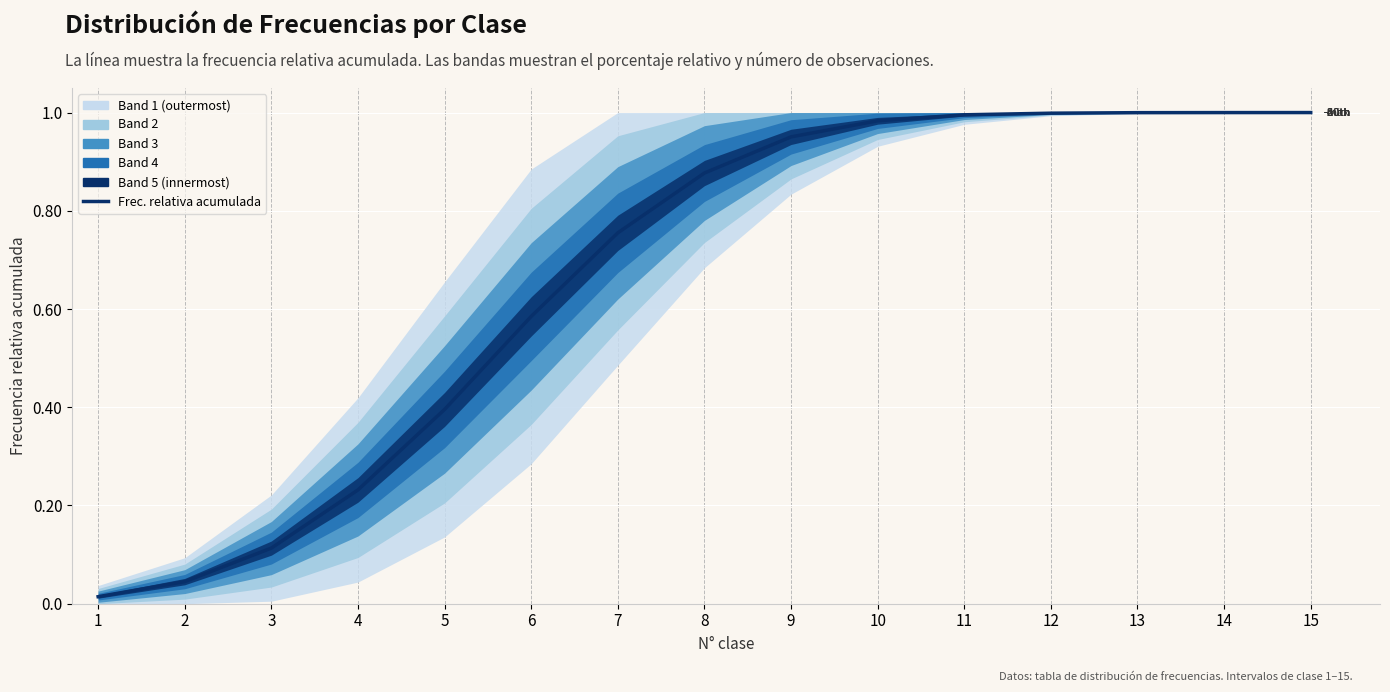

Does the chart display data point markers on the line(s)?

No